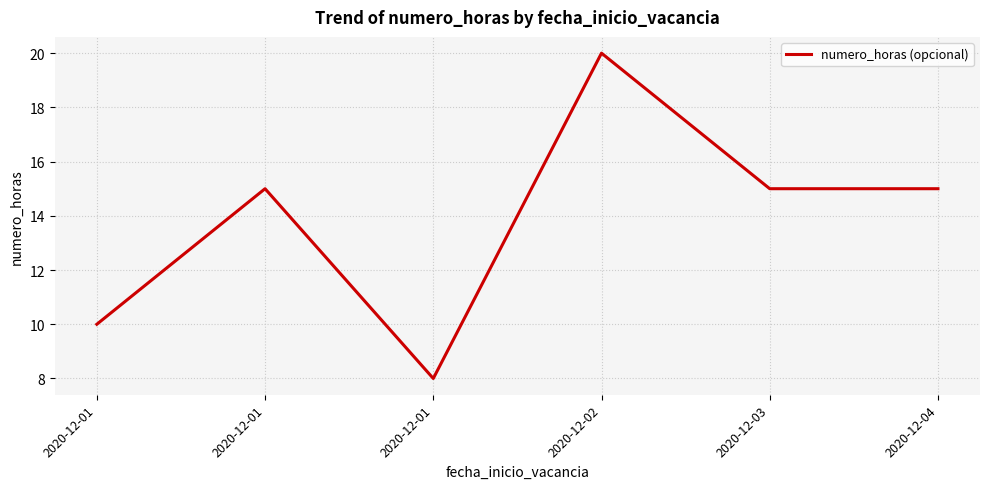

What is the sum of all values?

83